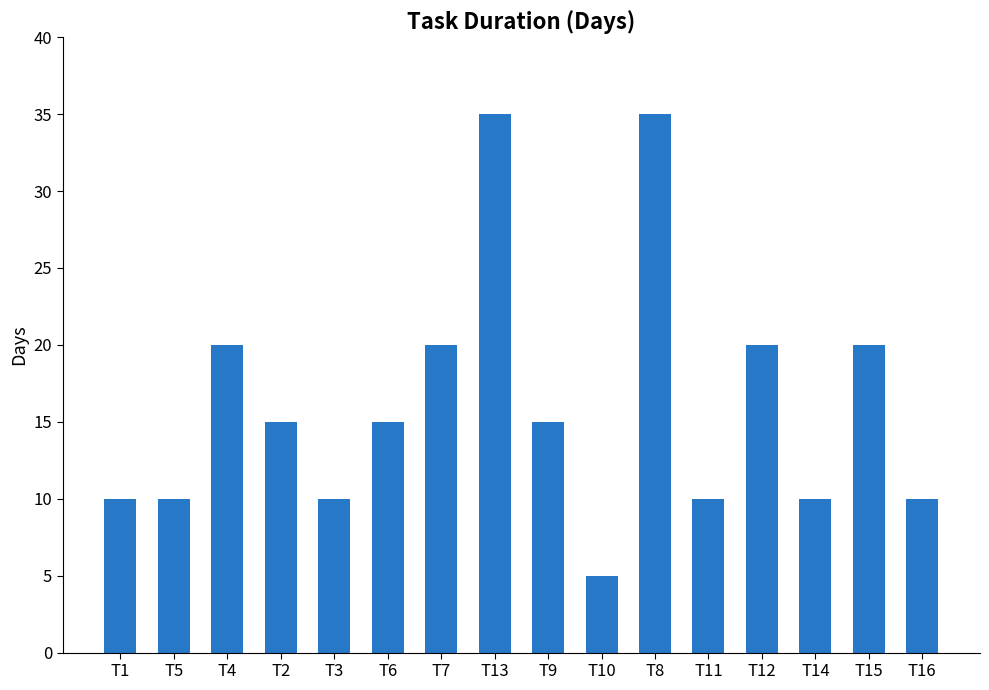

What is the maximum value shown in the chart?

35